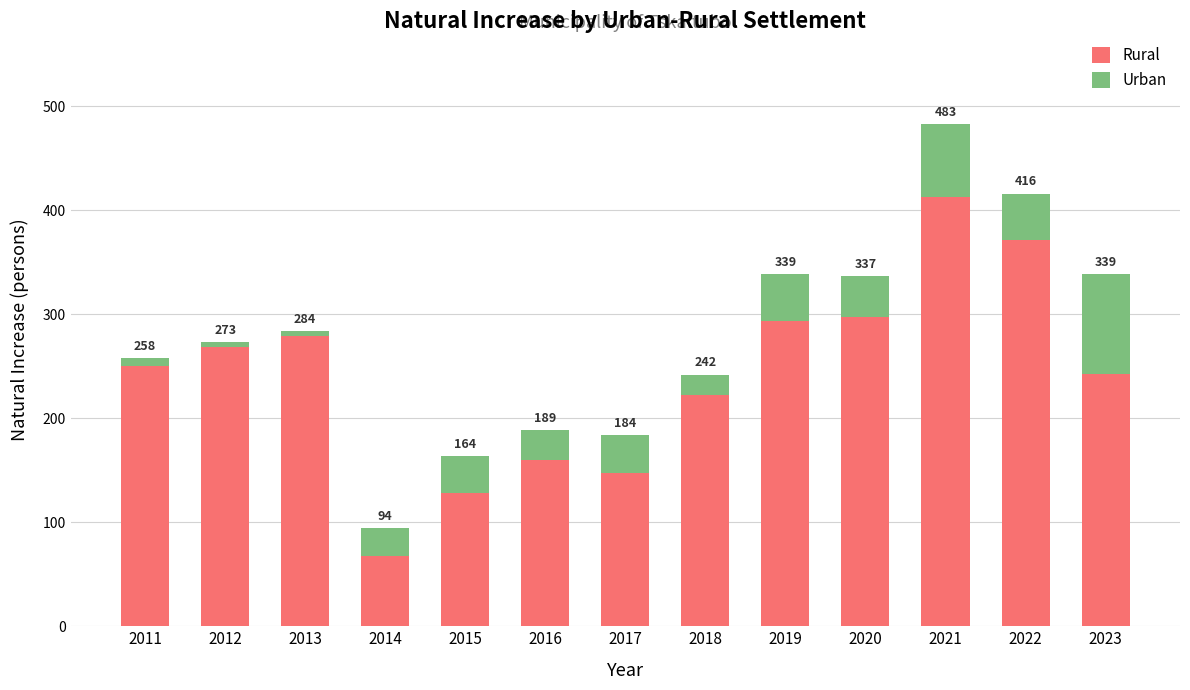

What are all the series names shown in the legend?

Rural, Urban